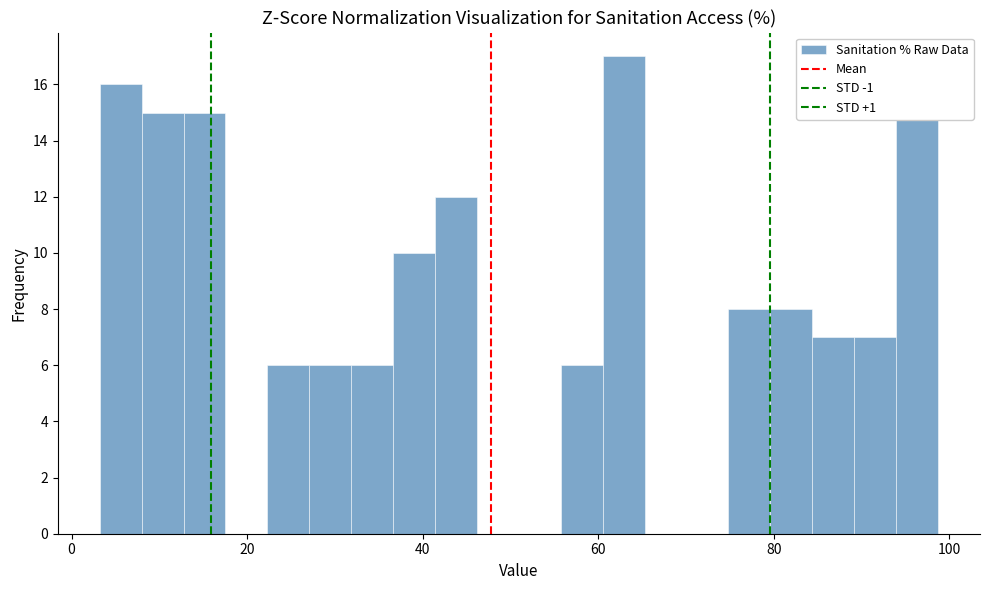

Read against the x-axis, roughly where is the centre of the tallest bar?

62